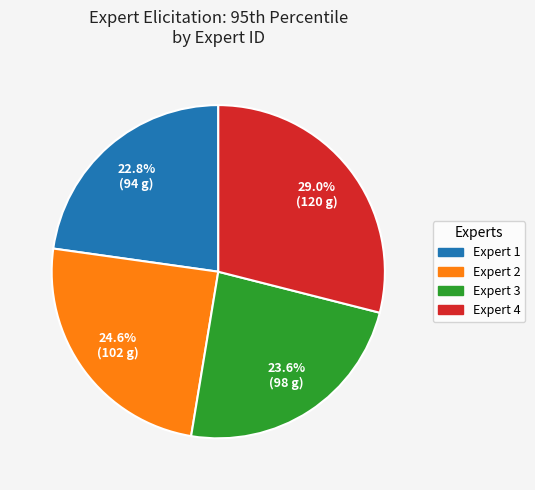

Is there a majority slice in this chart?

No